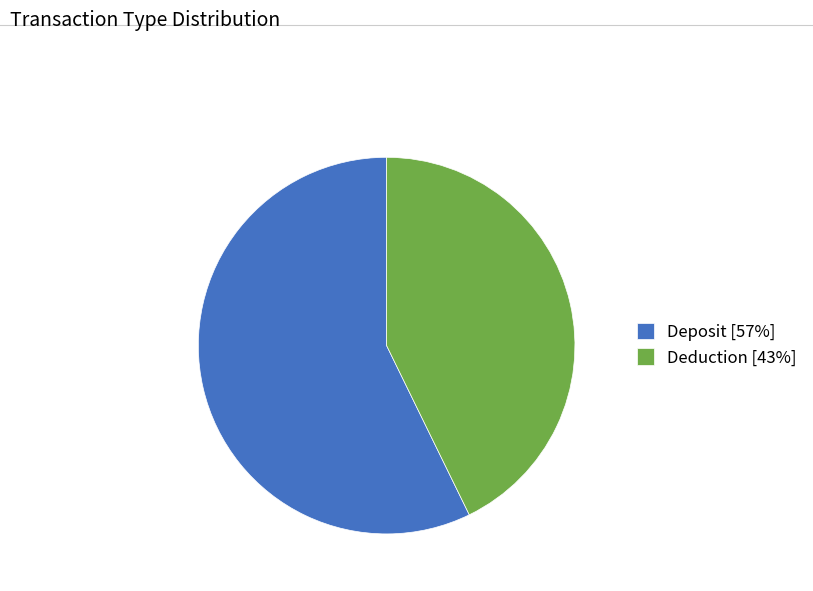

Approximately how many times larger is the value at Deduction compared to Deposit?

0.7